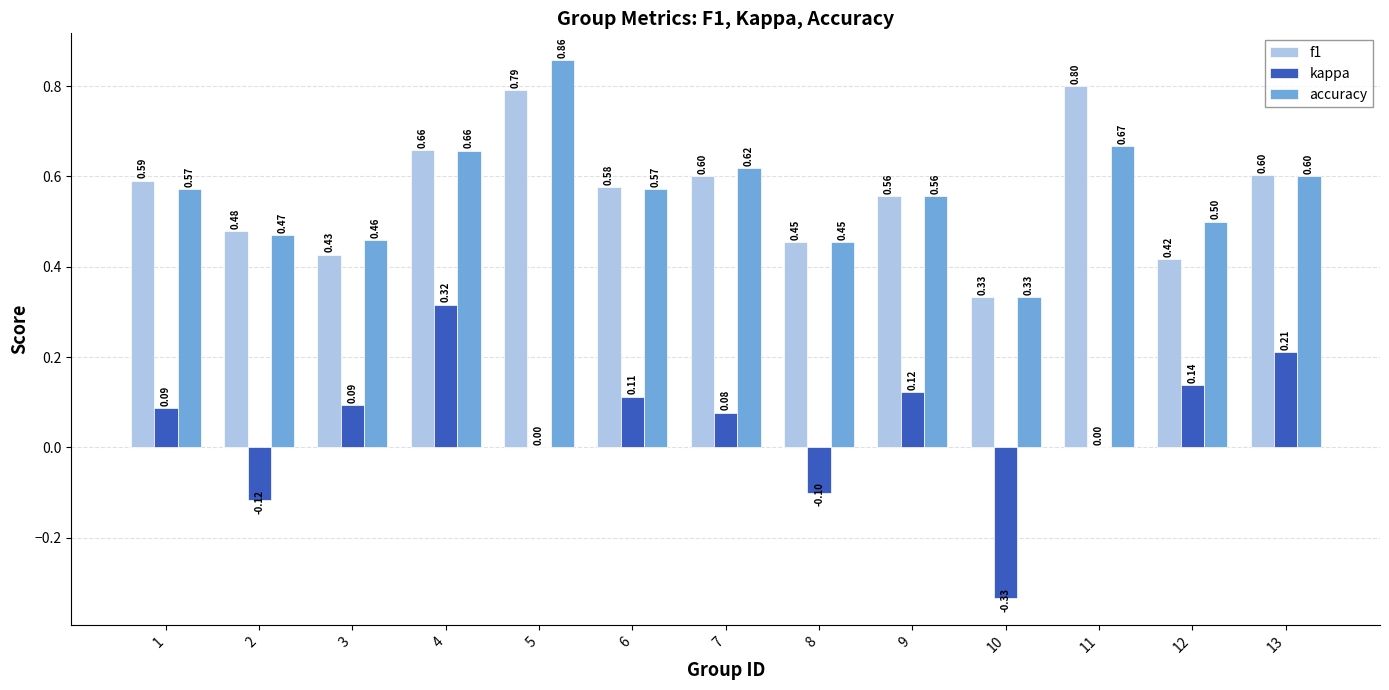

What is the total value across all series at 2?

0.8